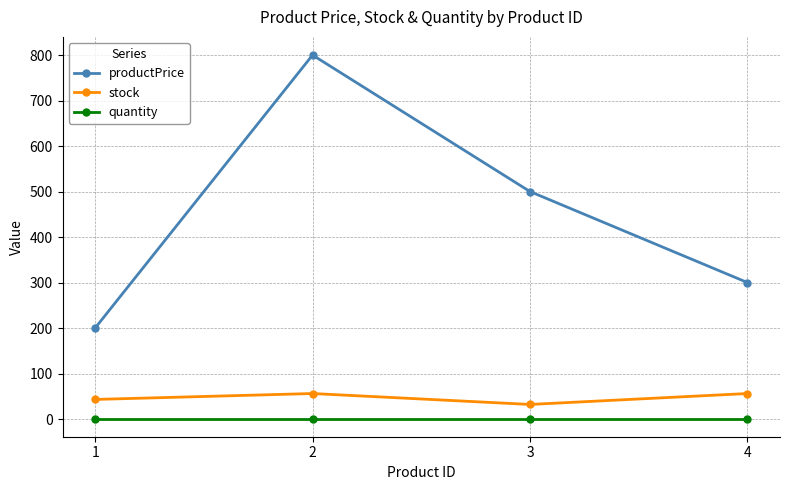

Is the value of quantity at 3 greater than the value of productPrice at 1?

No